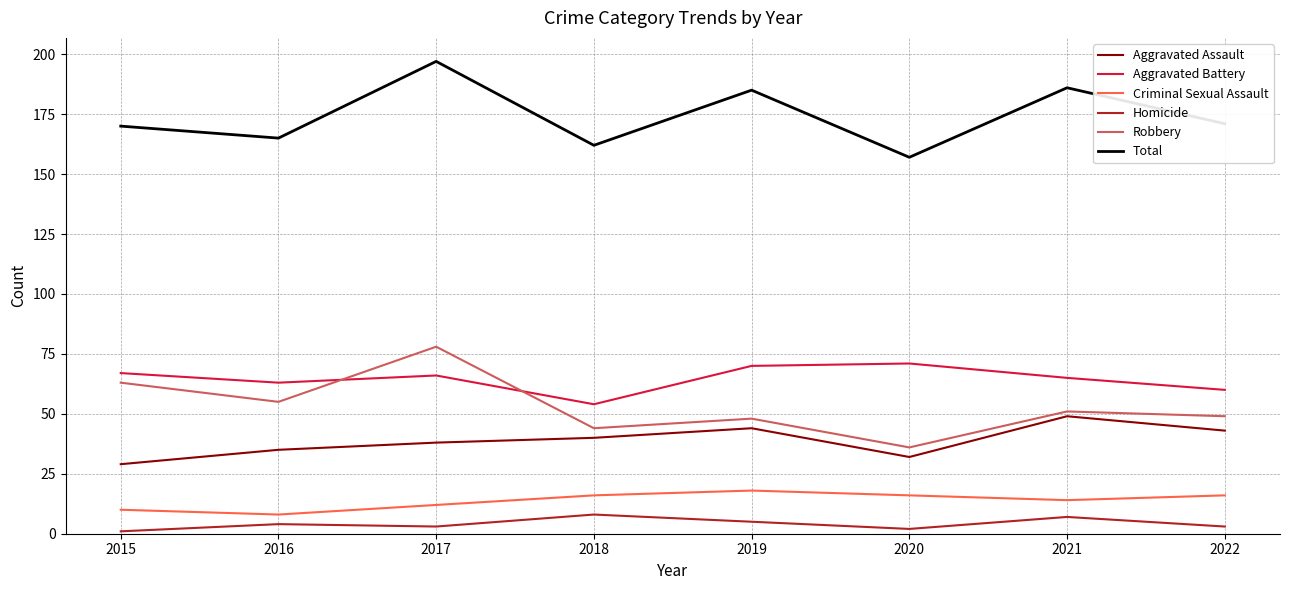

Is the value of Homicide at 2016 greater than the value of Robbery at 2015?

No